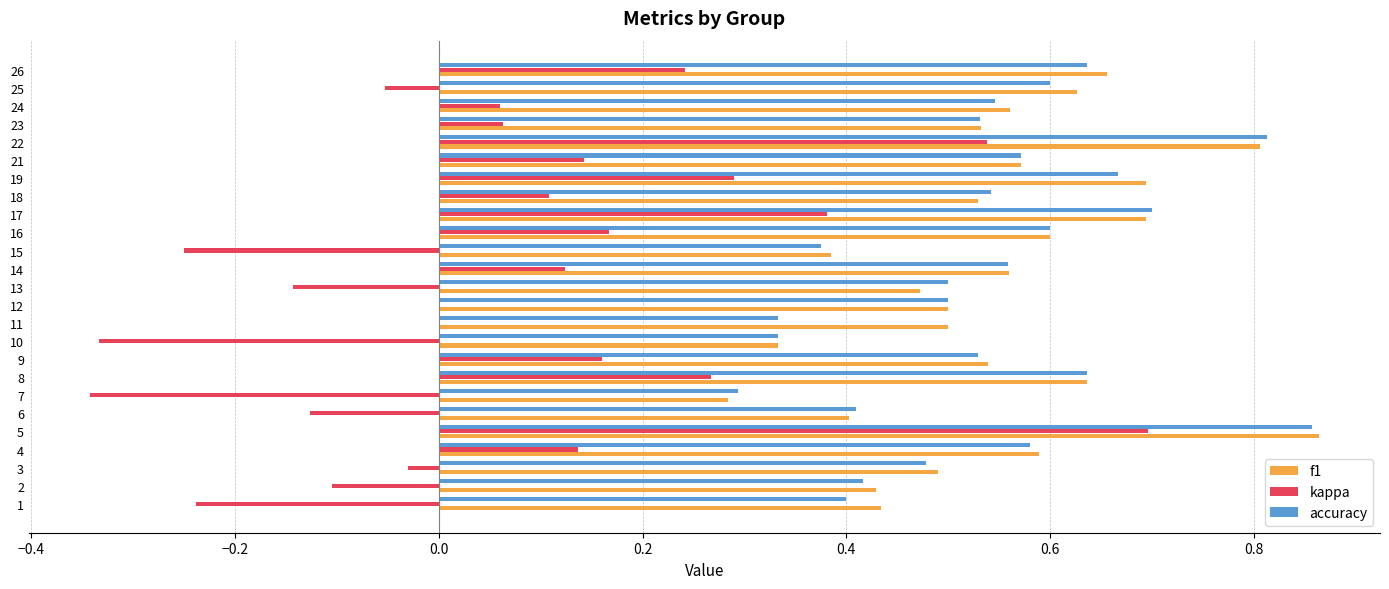

Is it true that accuracy equals 0.9 at 19?

False